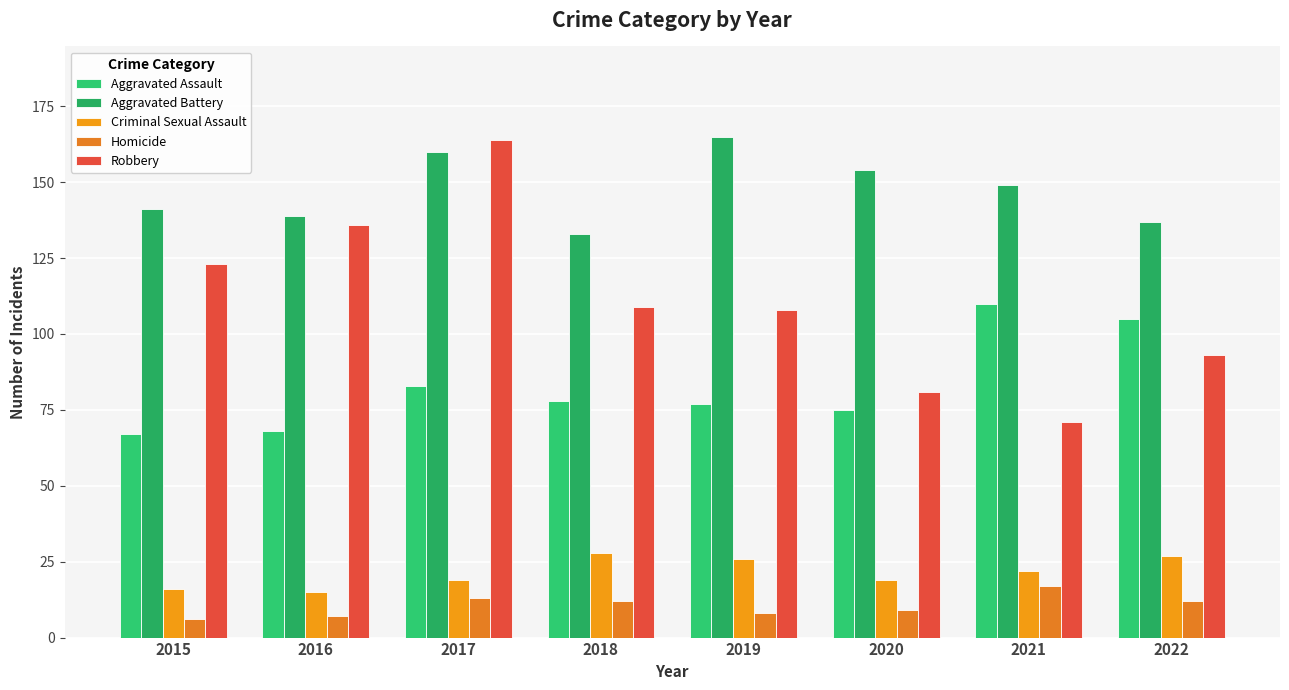

The value of Criminal Sexual Assault at 2017 is 19. True or false?

True